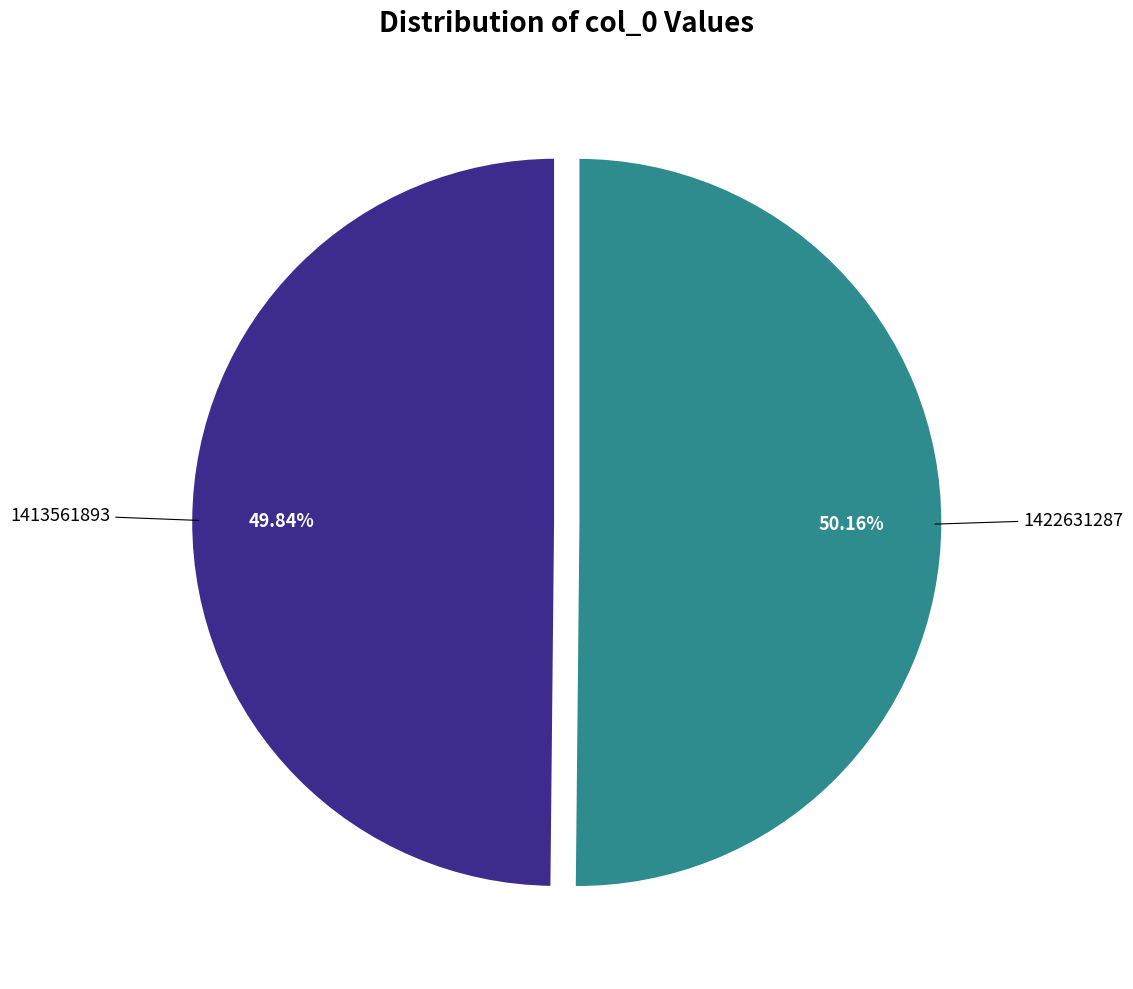

Does any single category account for the majority?

Yes